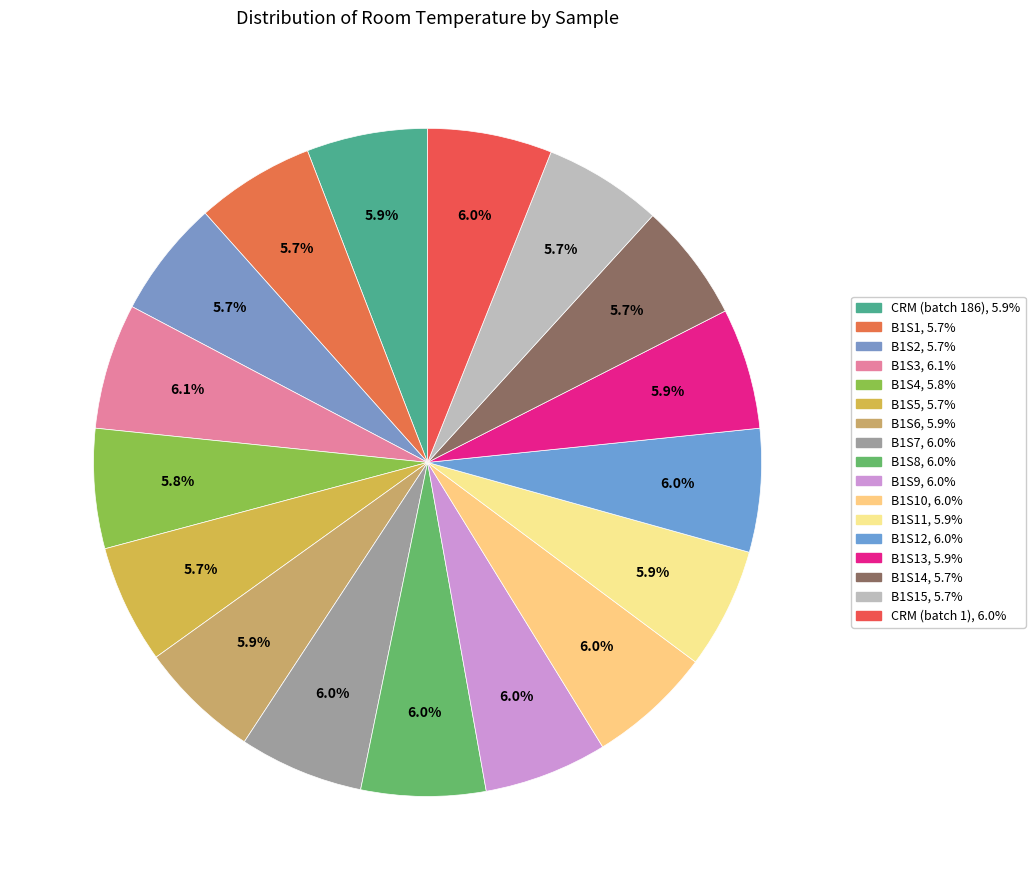

Is there a majority slice in this chart?

No